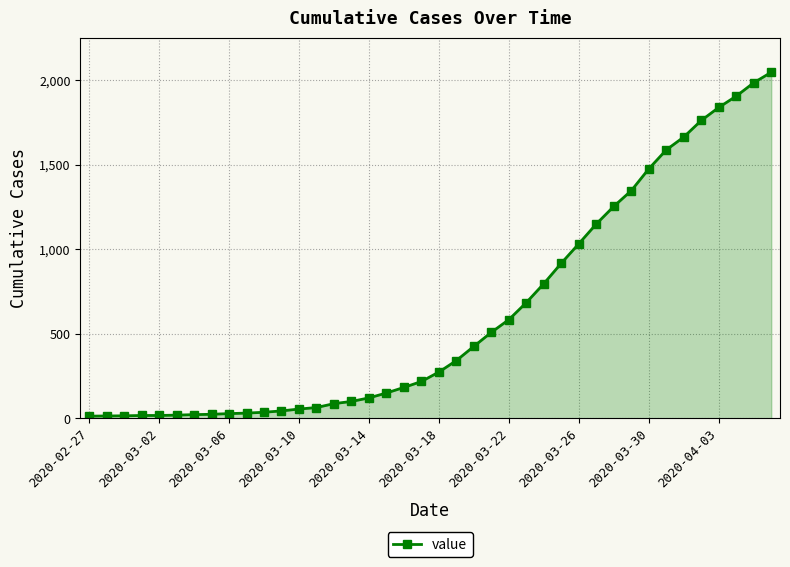

What is the sum of all values?

24844